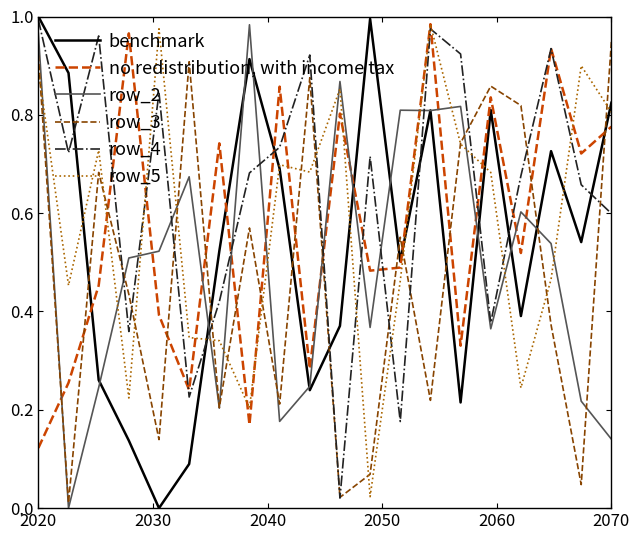

Does the chart display data point markers on the line(s)?

No